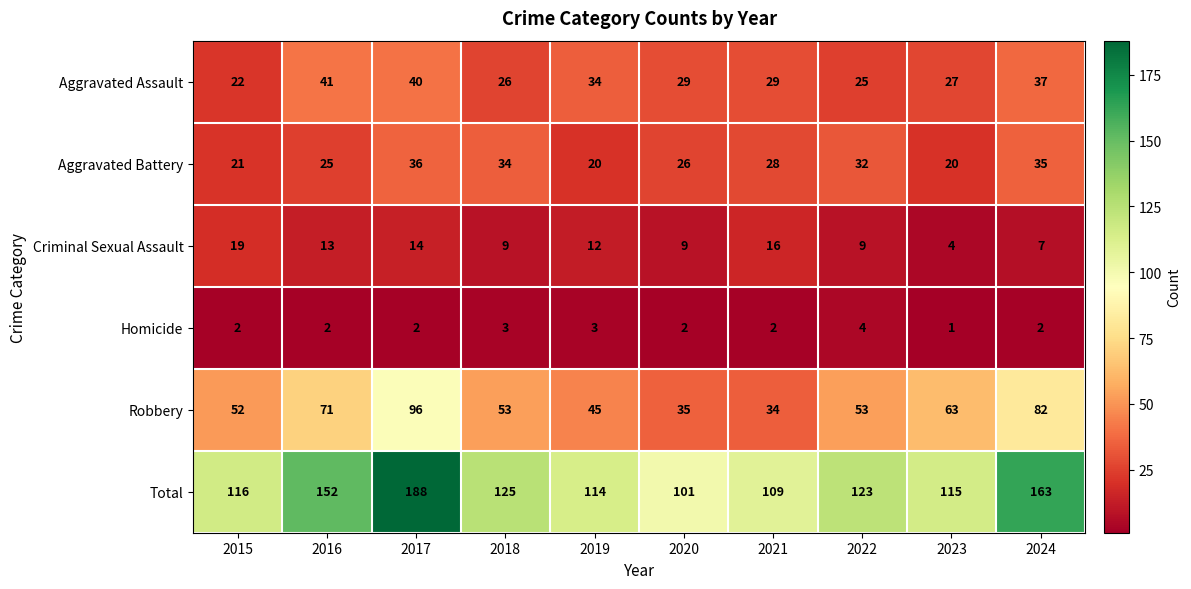

Which series changed the most between 2018 and 2021?

Robbery